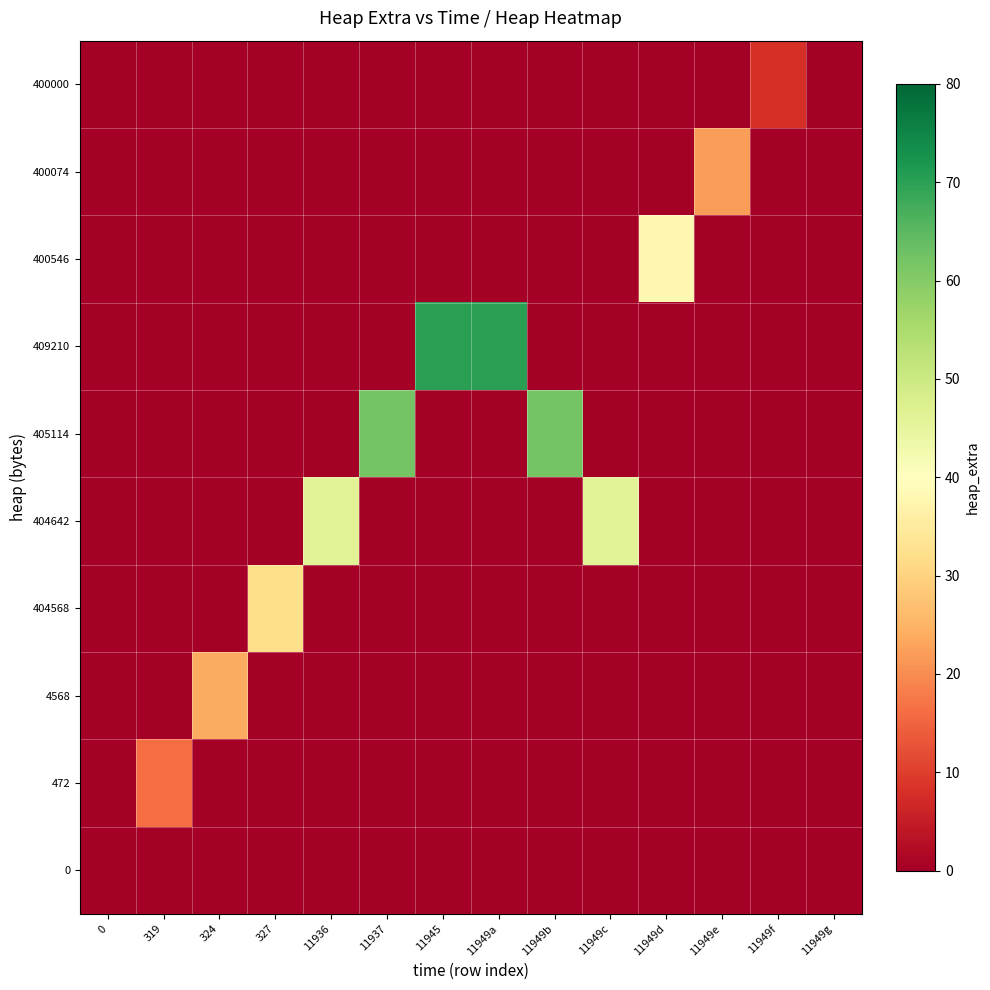

Rank the series by their maximum value, from lowest to highest.

0, 400000, 472, 400074, 4568, 404568, 400546, 404642, 405114, 409210